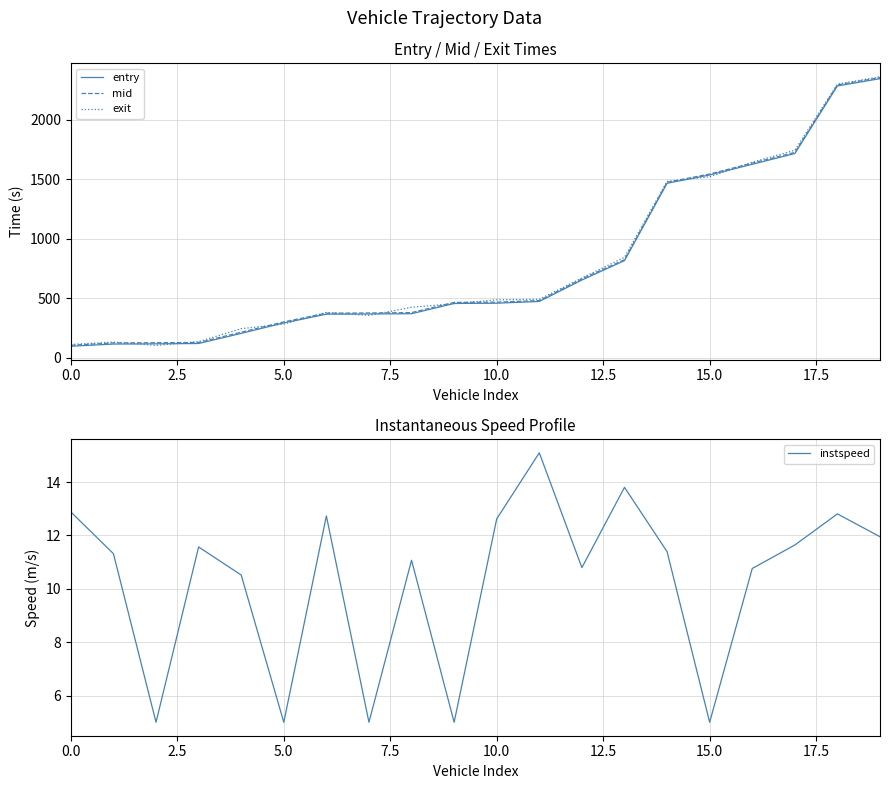

What position from the right is 9?

11